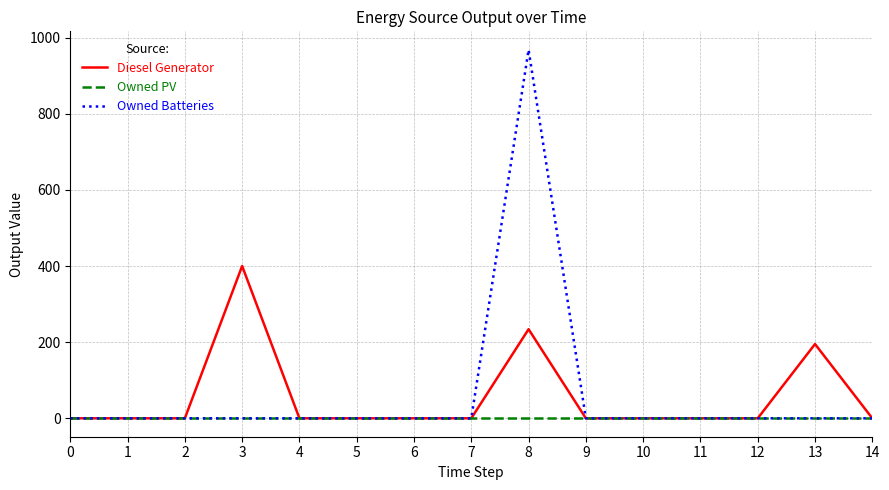

The Diesel Generator series shows 162 at 10. True or false?

False